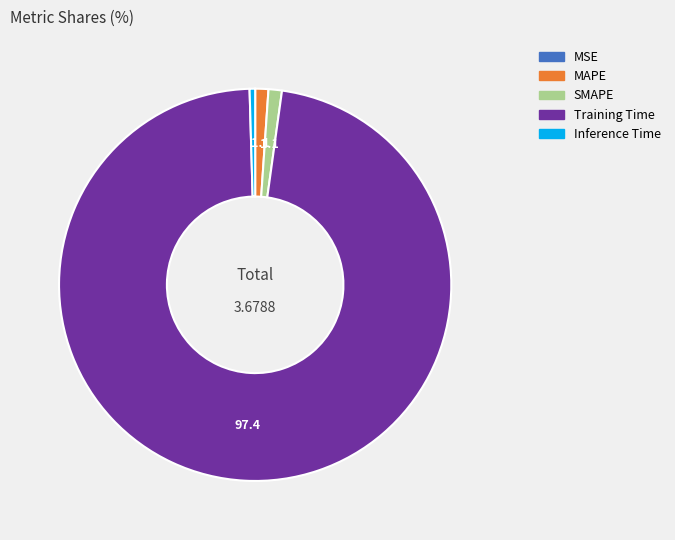

Do MAPE and Inference Time together represent more than half of the pie?

No